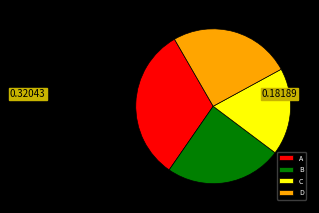

What is the smallest slice in the pie chart?

C